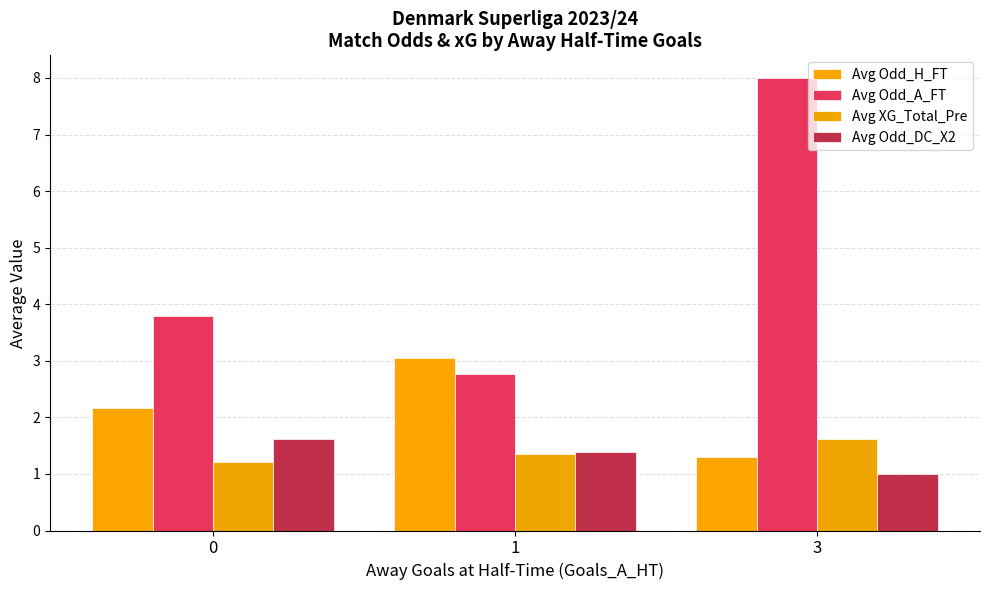

Count the Avg Odd_A_FT values in the range 2 to 8.

3